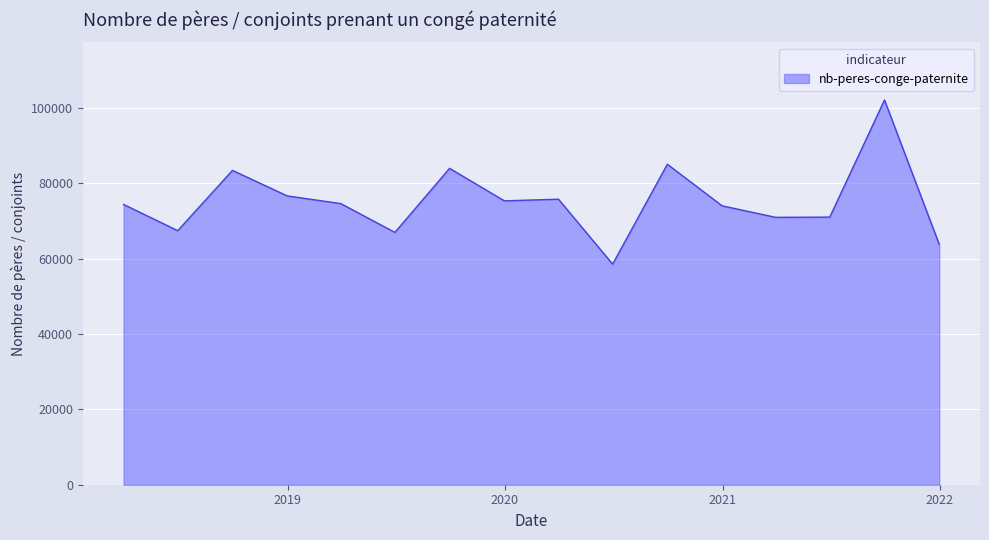

How many lines are shown in the chart?

1